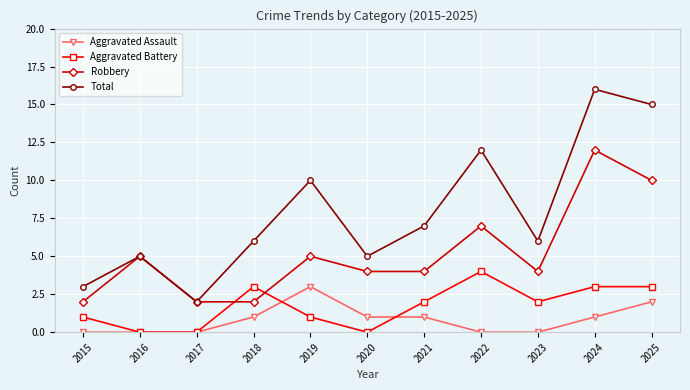

Which category has the highest value in the Robbery series?

2024